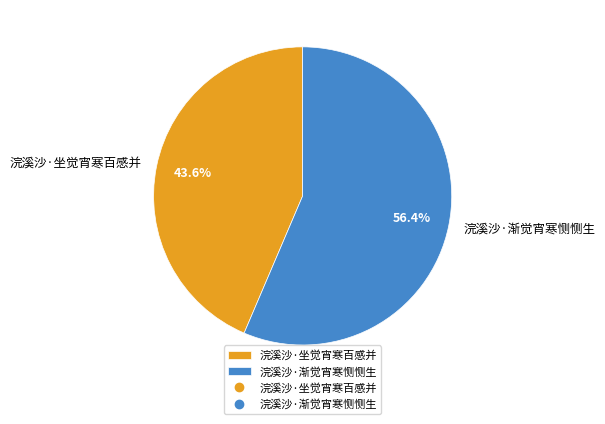

Which has a higher value, 浣溪沙·坐觉宵寒百感并 or 浣溪沙·渐觉宵寒恻恻生?

浣溪沙·渐觉宵寒恻恻生